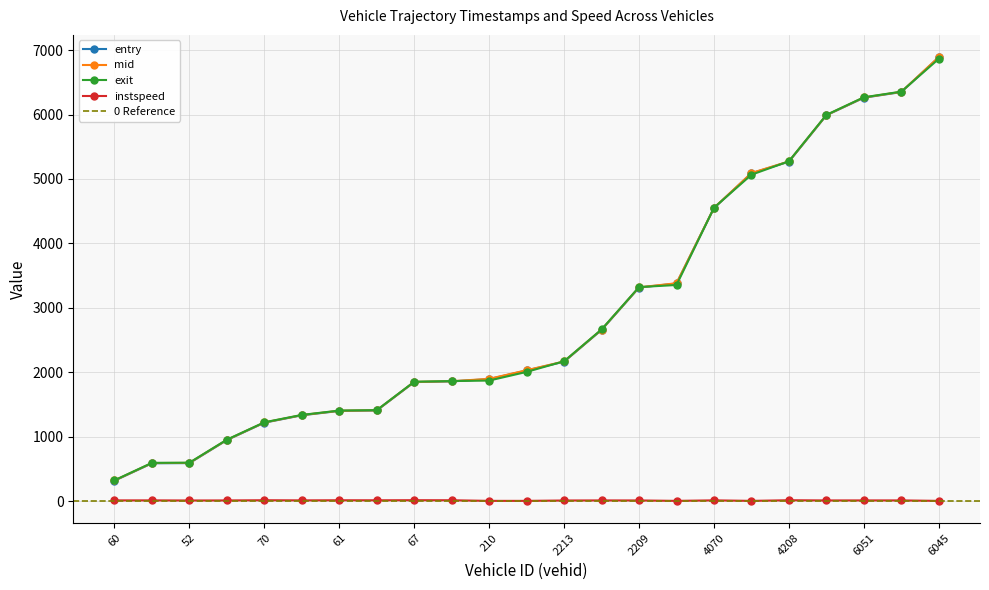

List the series in order of their peak value, lowest first.

instspeed, exit, entry, mid